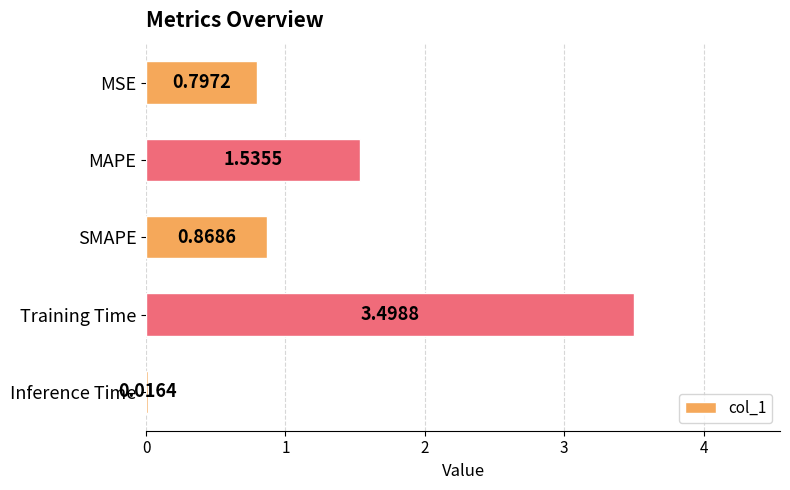

Where is the data nearest to the value 1?

SMAPE